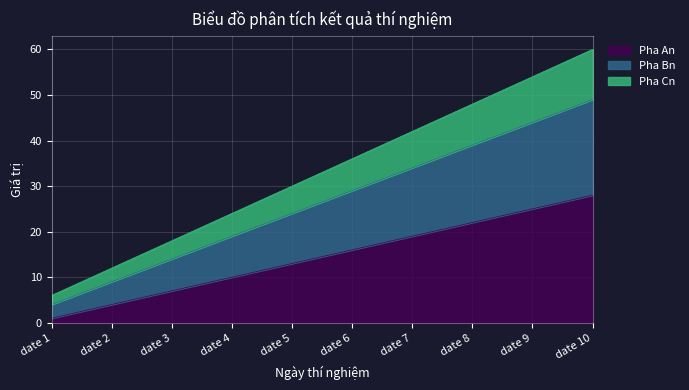

Between date 1 and date 4, which is larger?

date 4